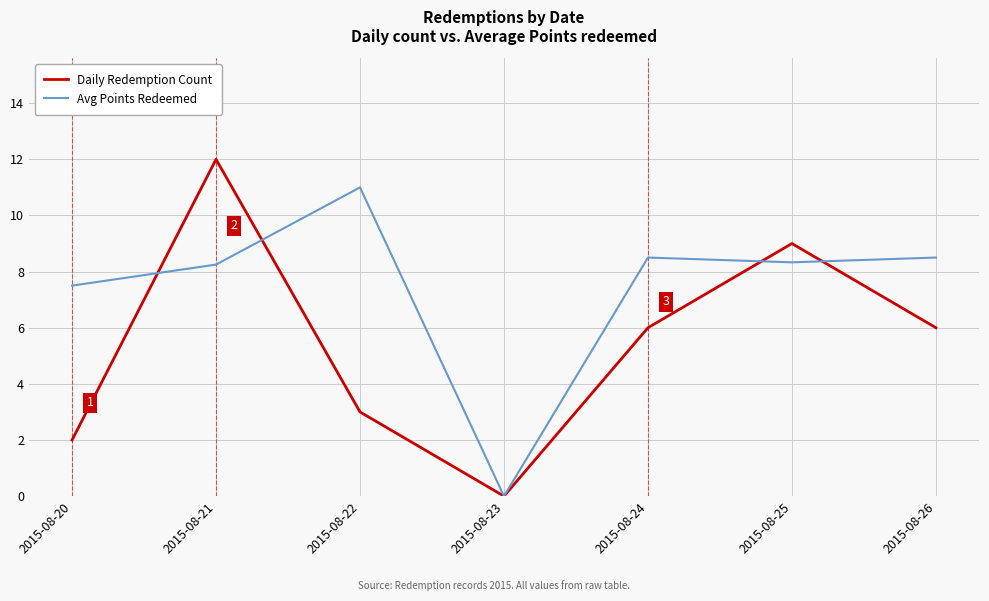

At which label does Avg Points Redeemed reach its peak?

2015-08-22